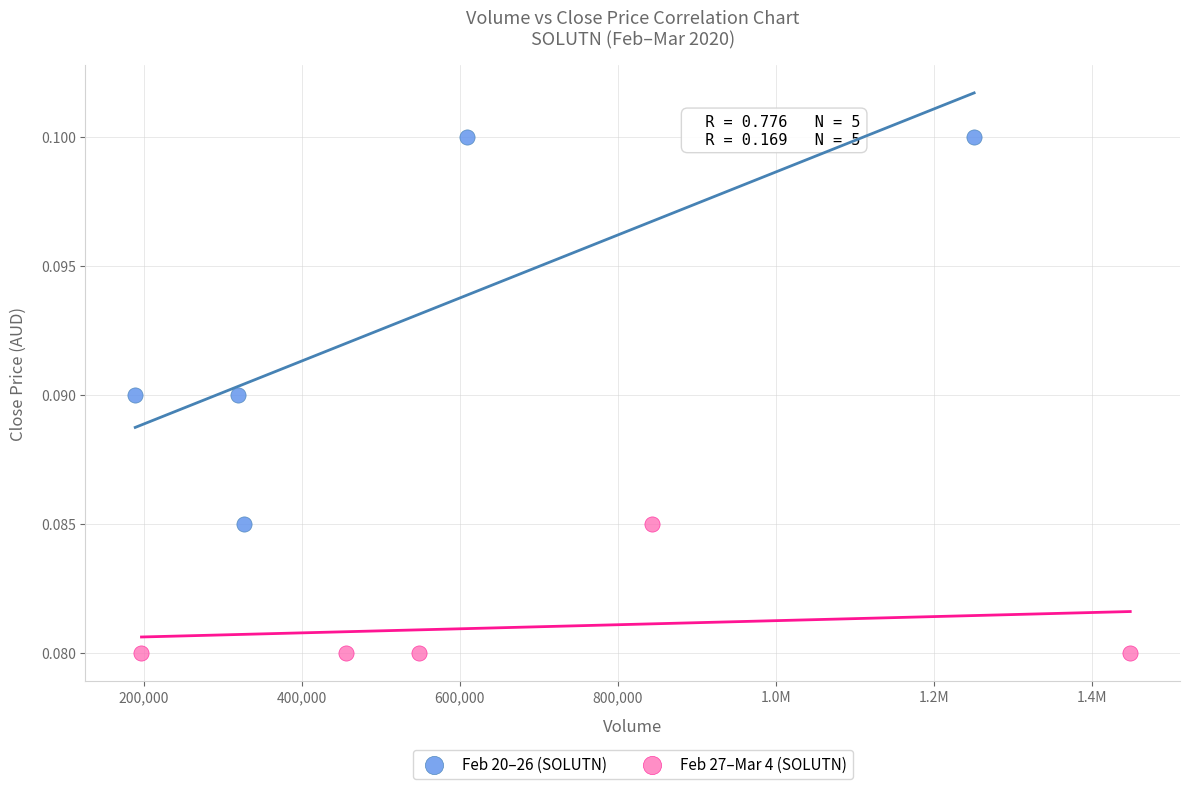

What are all the series names shown in the legend?

Feb 20–26 (SOLUTN), Feb 27–Mar 4 (SOLUTN)